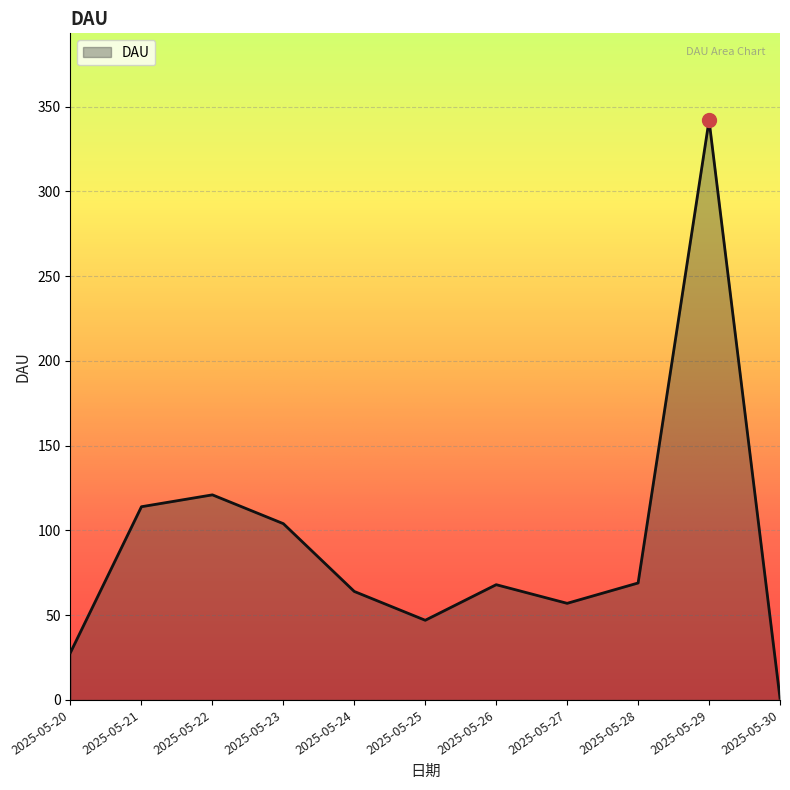

Where does the data first go above 68?

2025-05-21